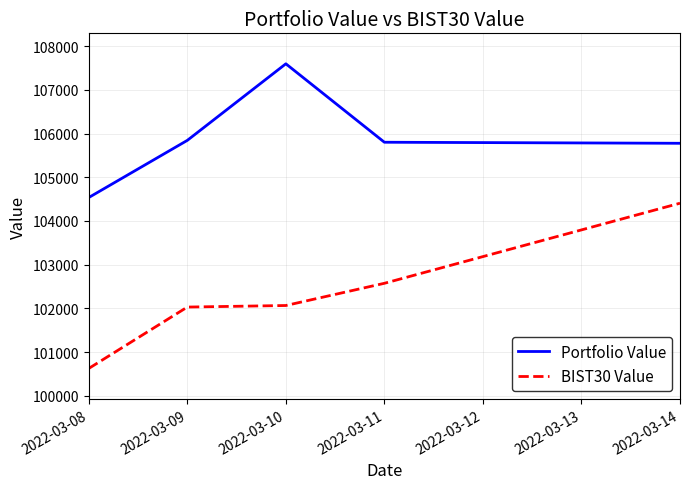

True or false: BIST30 Value and Portfolio Value intersect in this chart.

False